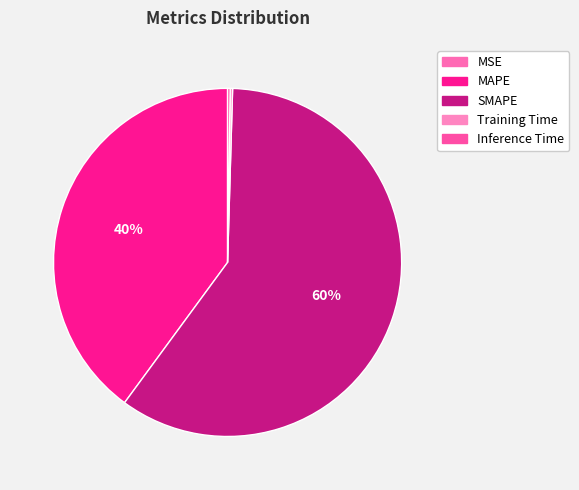

Which category has the smallest portion of the pie?

MSE